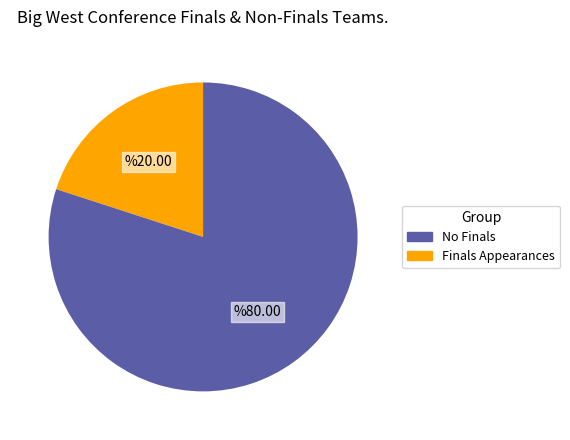

Count the number of slices in the pie.

2